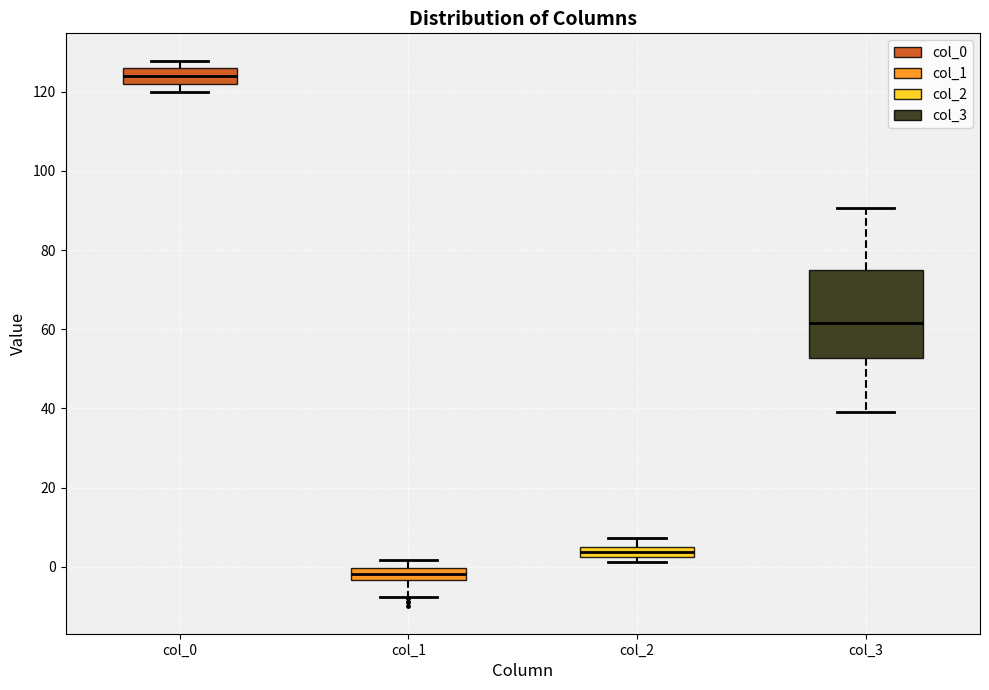

Where does the median line of the box for col_1 sit on the y-axis? The values are not printed on the chart, so give them approximately, as read against the axis.

-2